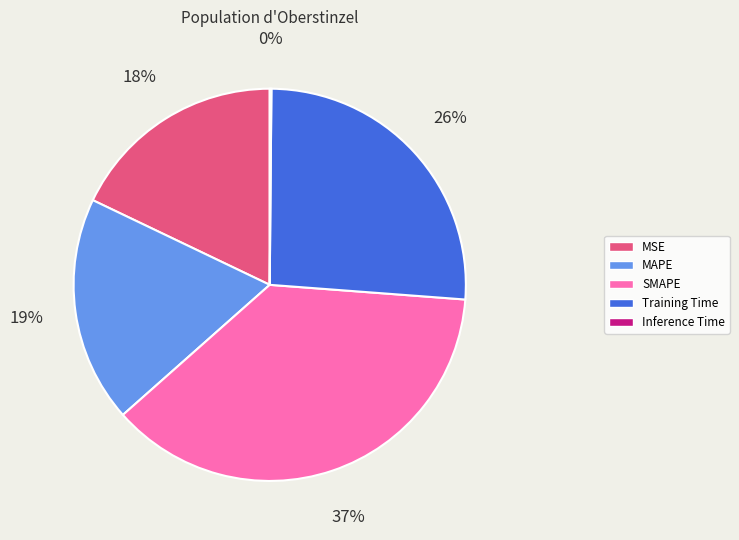

Is it true that MAPE is 19% of the pie?

True